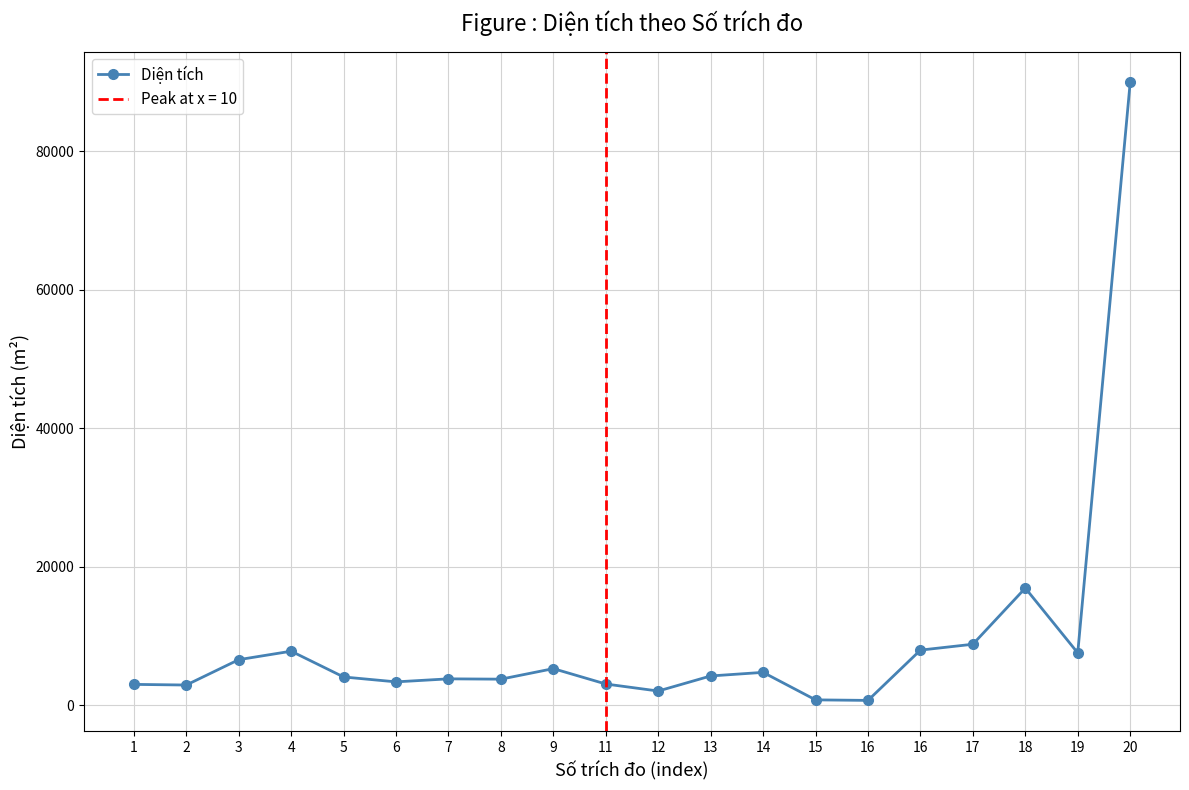

How many interior local valleys (lower than both neighbors) does the data have?

6